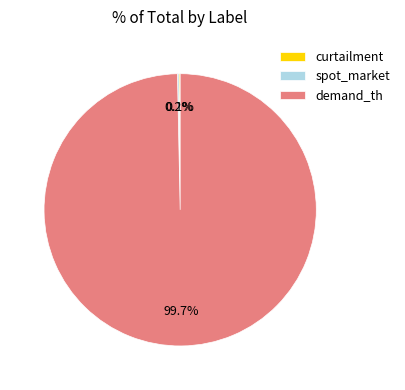

What percentage is NOT represented by demand_th?

0.3%